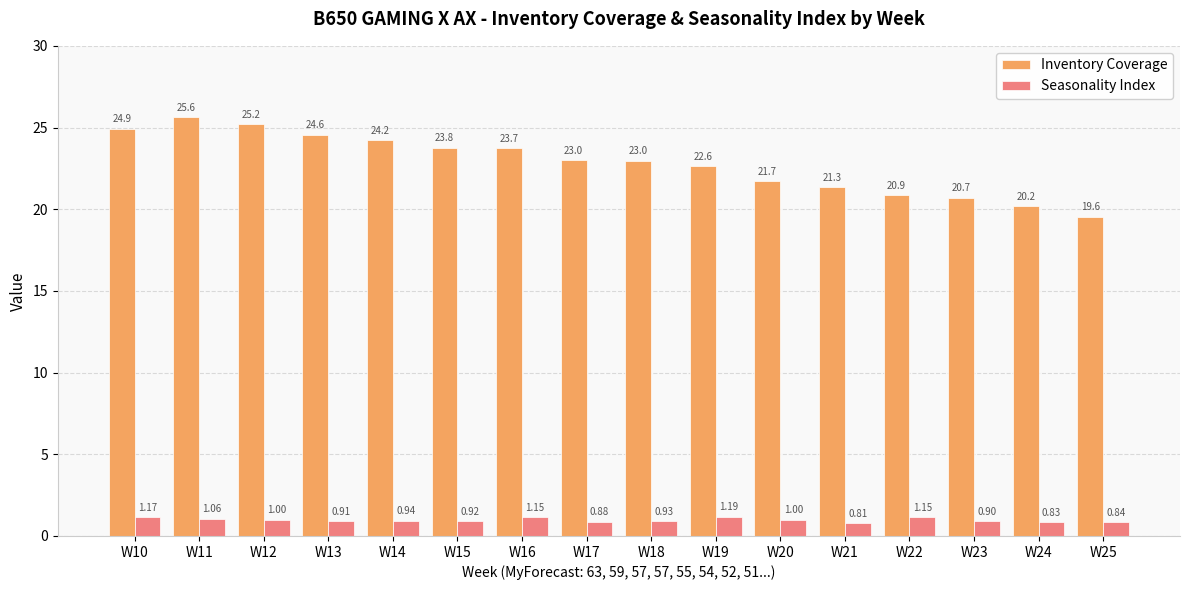

Rank the series by their average value, from lowest to highest.

Seasonality Index, Inventory Coverage